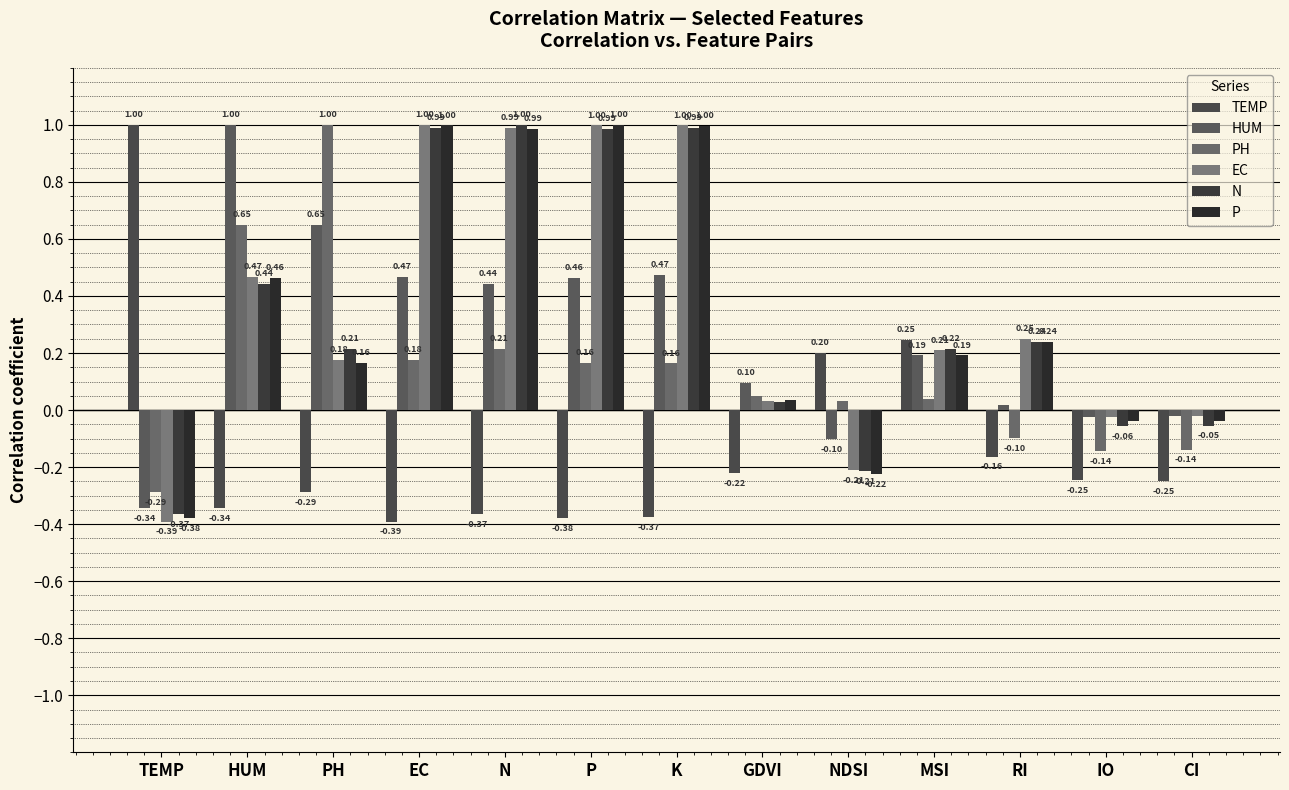

How many data points in EC are less than 0?

4